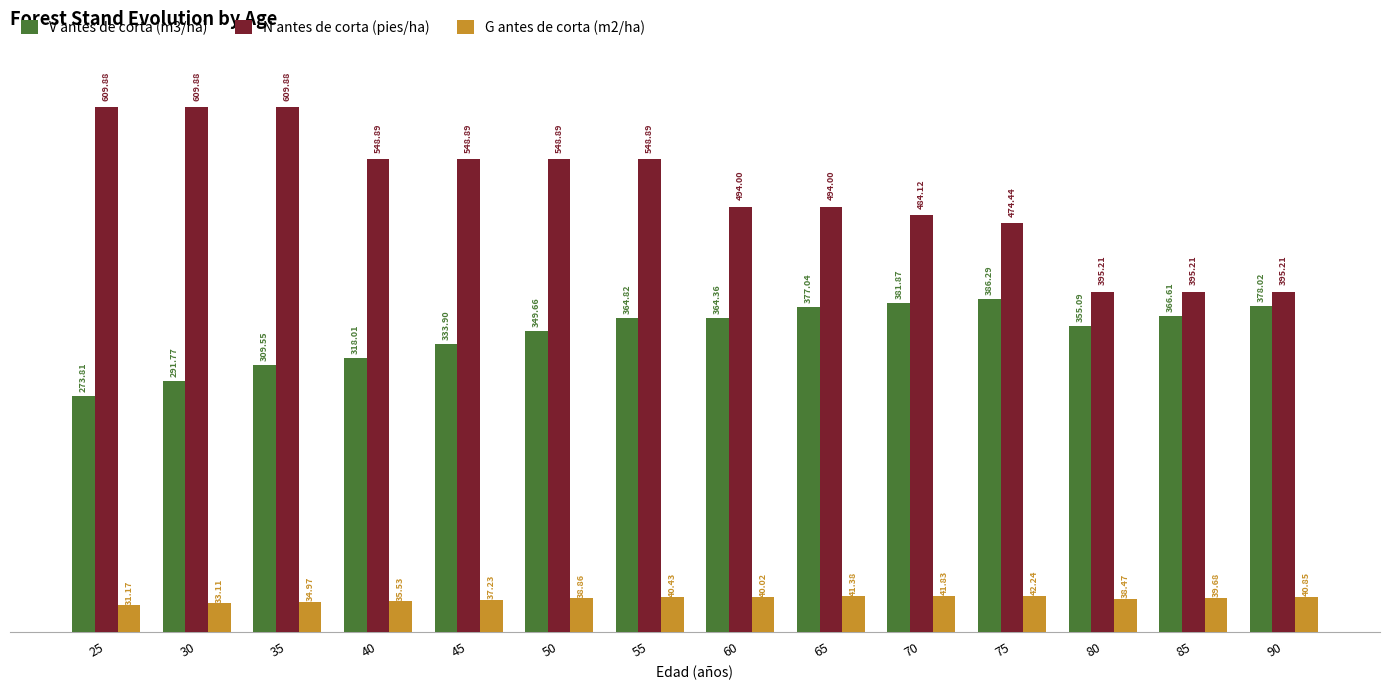

At how many categories does at least one series exceed 453?

11